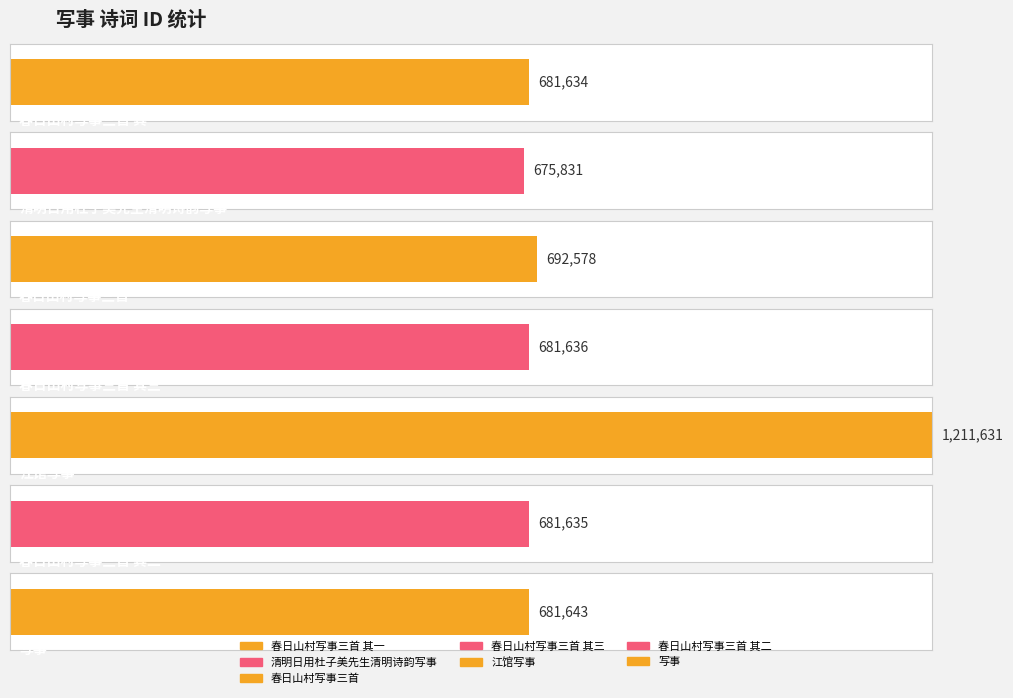

Reading left to right, list all the values displayed in this chart.

春日山村写事三首 其一=681634	清明日用杜子美先生清明诗韵写事=675831	春日山村写事三首=692578	春日山村写事三首 其三=681636	江馆写事=1211631	春日山村写事三首 其二=681635	写事=681643